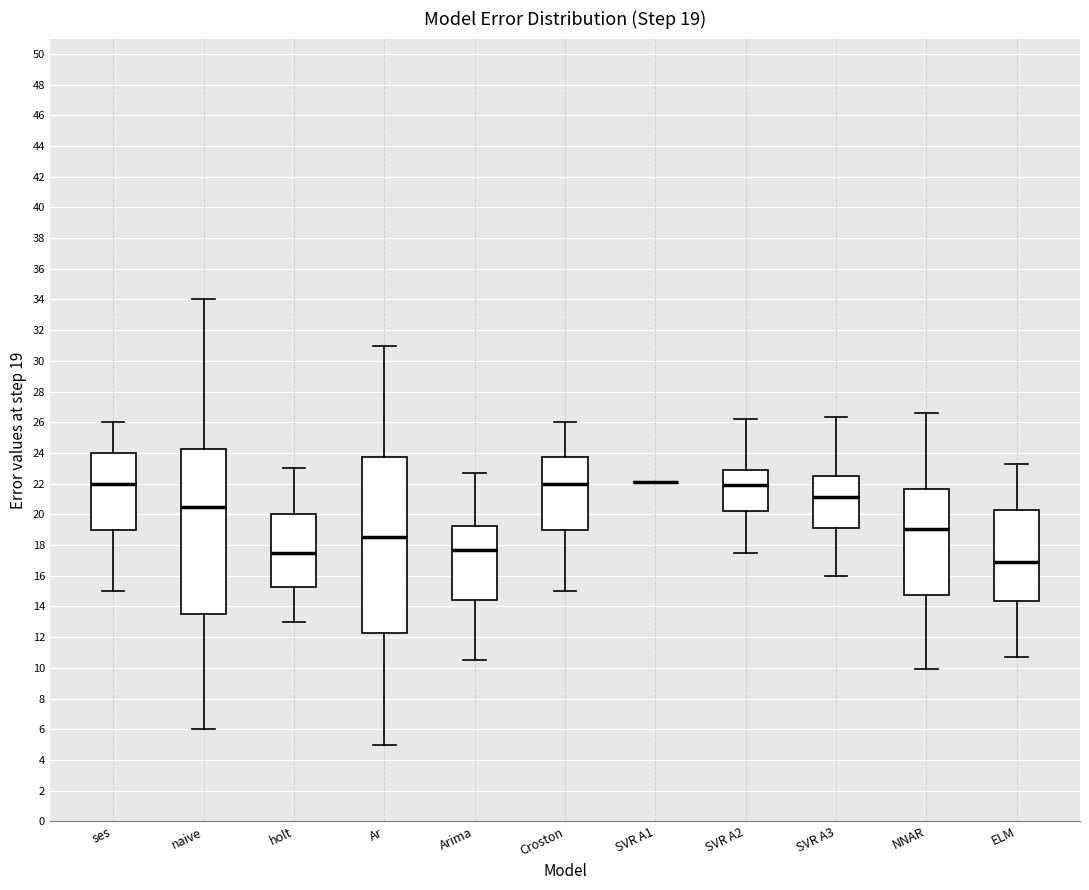

Which box is the tallest, from its lower edge to its upper edge?

Ar